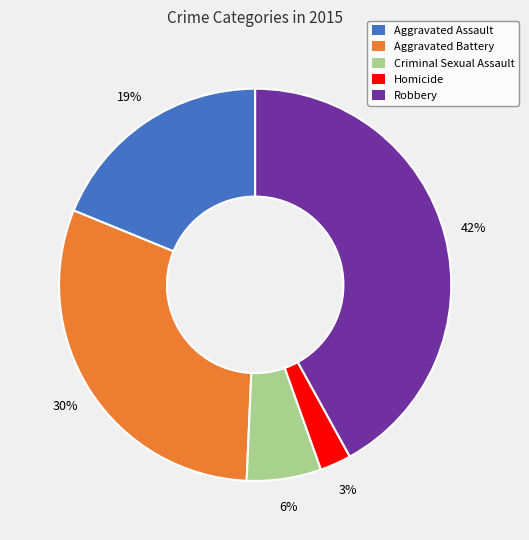

Is there a majority slice in this chart?

No